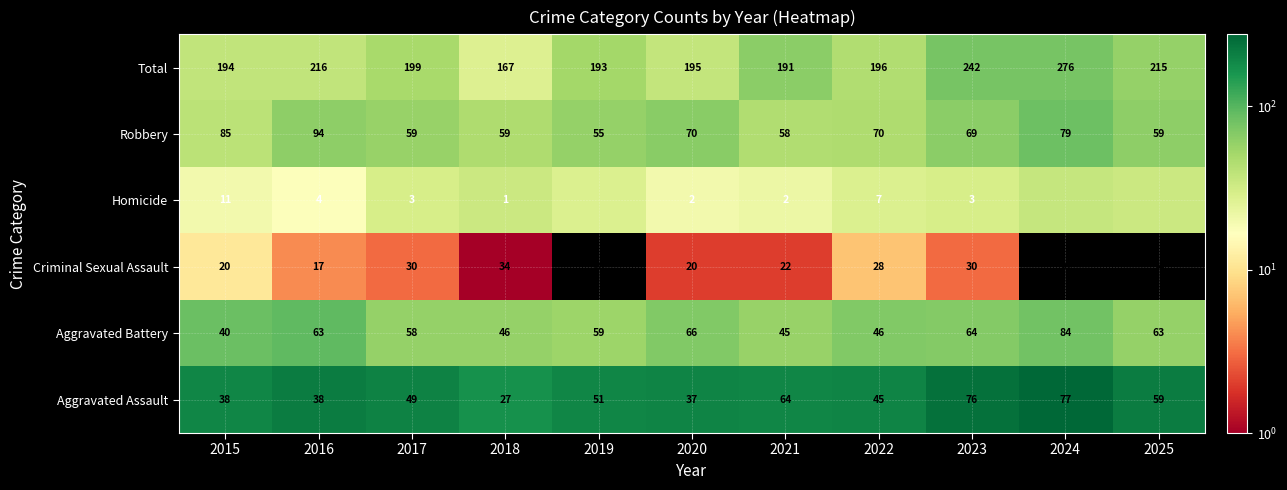

Rank the categories by Total value from highest to lowest.

2024, 2023, 2016, 2025, 2017, 2022, 2020, 2015, 2019, 2021, 2018